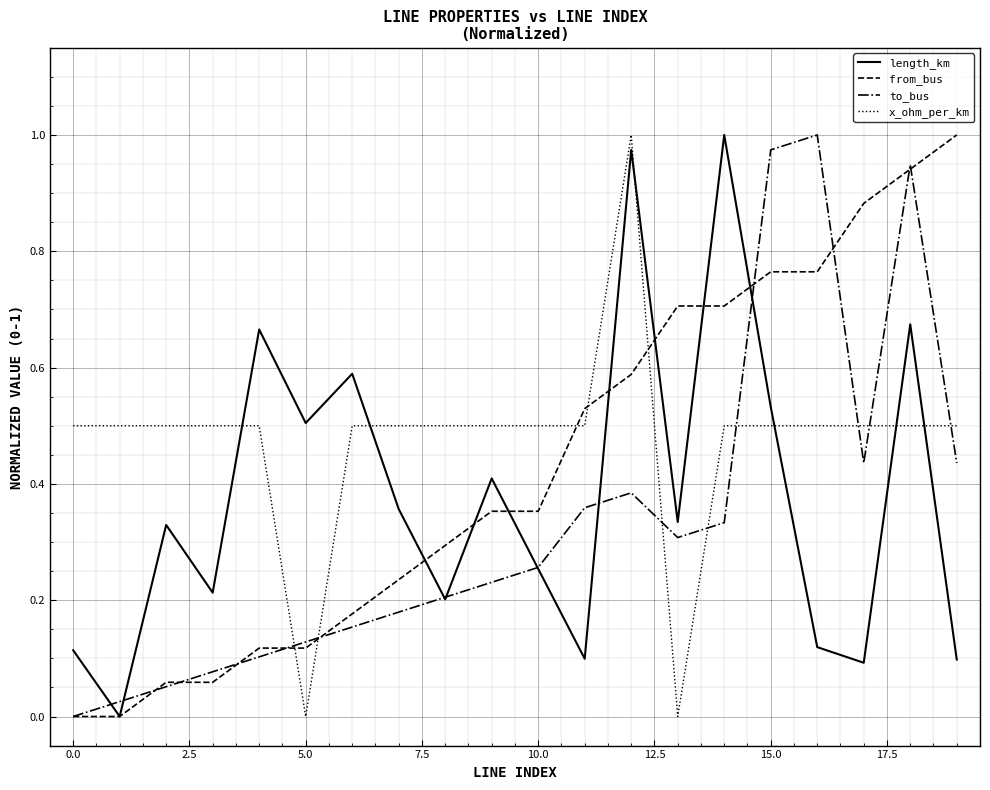

List the series in order of their overall mean, highest first.

x_ohm_per_km, from_bus, length_km, to_bus